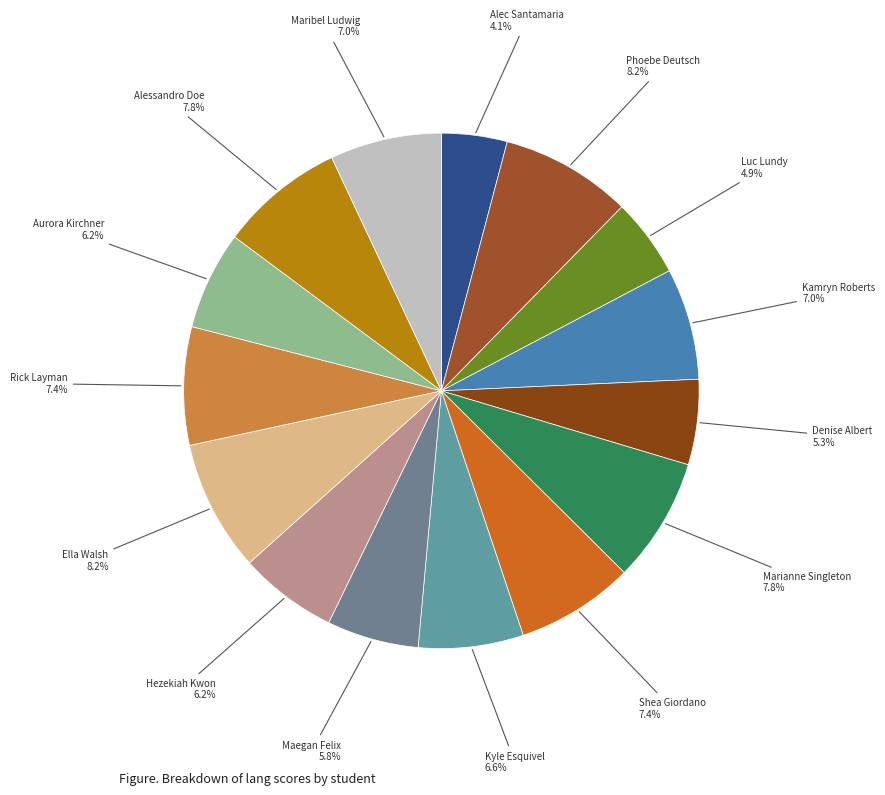

Count the number of slices in the pie.

15